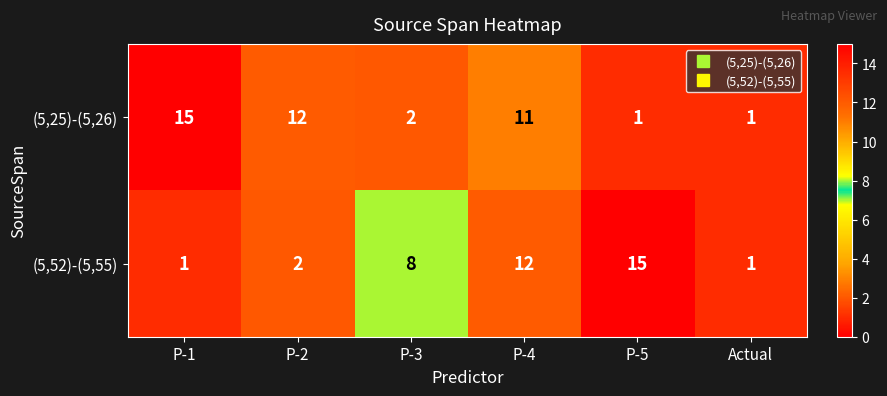

At which category is the sum across all series the highest?

P-4